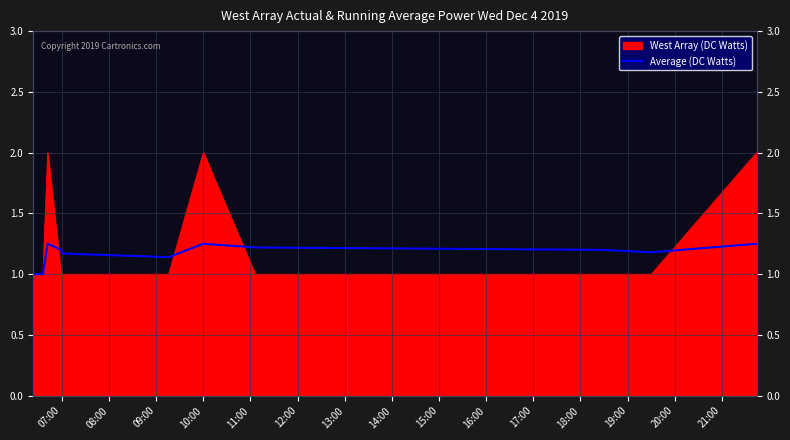

What is the label of the 5th point from the left?

11:00